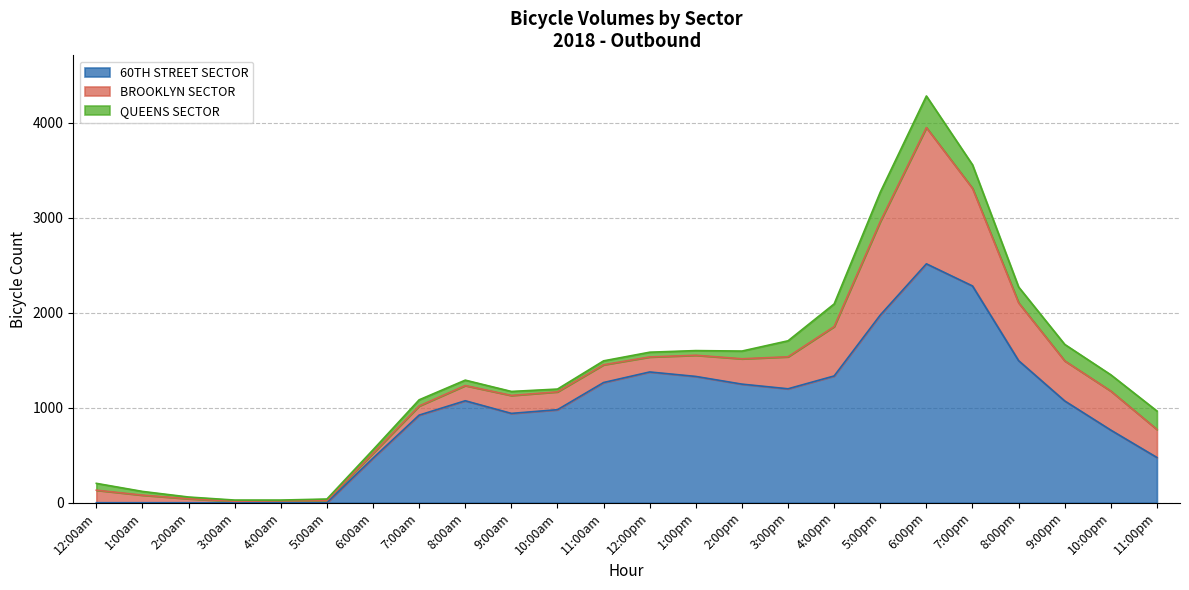

What are all the series names shown in the legend?

60TH STREET SECTOR, BROOKLYN SECTOR, QUEENS SECTOR